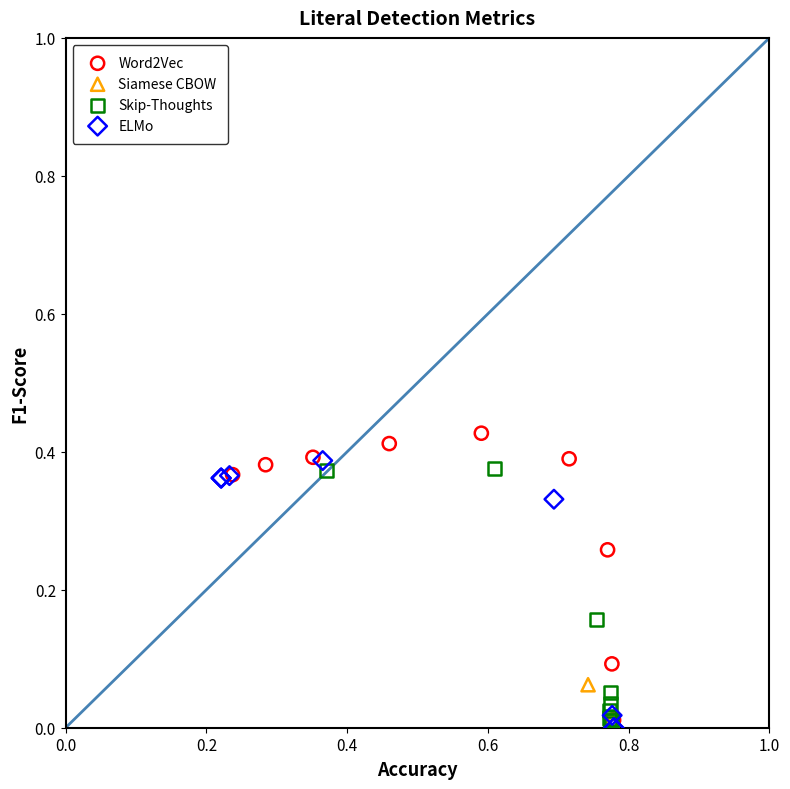

Which series reaches the maximum Y coordinate?

Word2Vec